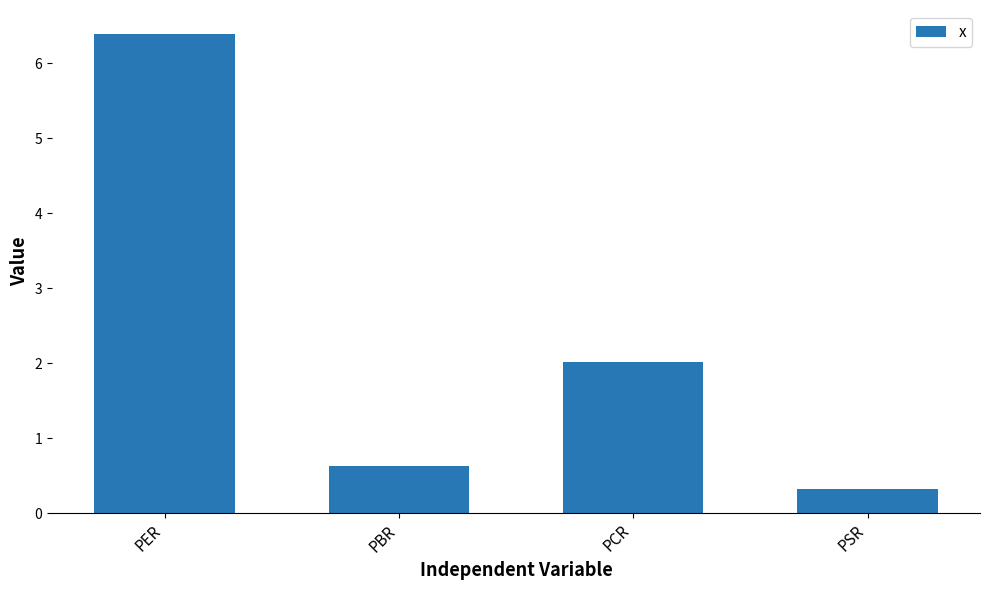

How many values exceed 2?

2